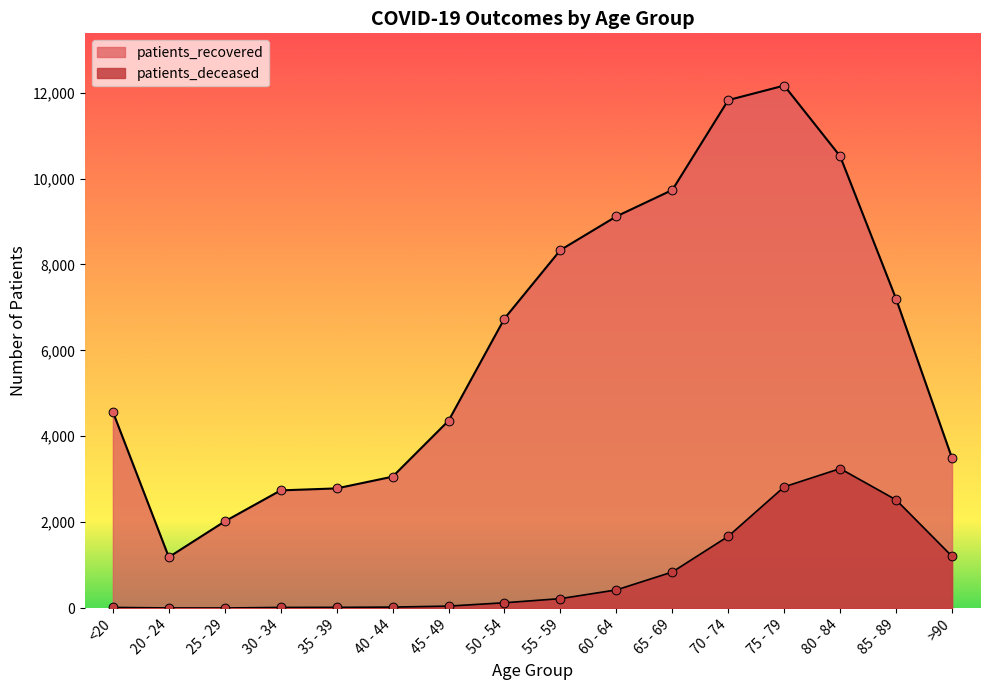

At how many categories does at least one series exceed 2947?

12